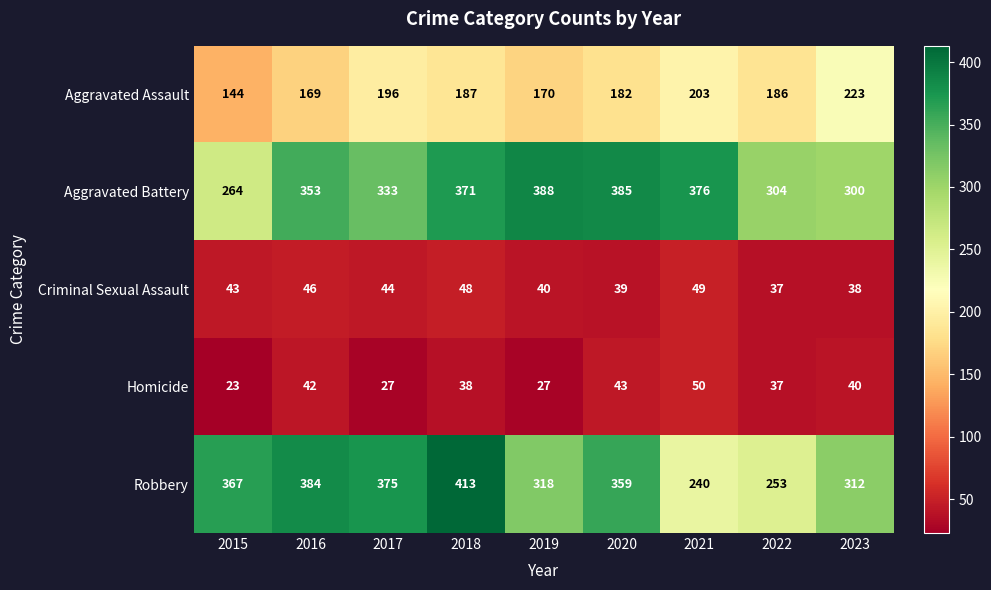

Which series has the largest range (max minus min)?

Robbery